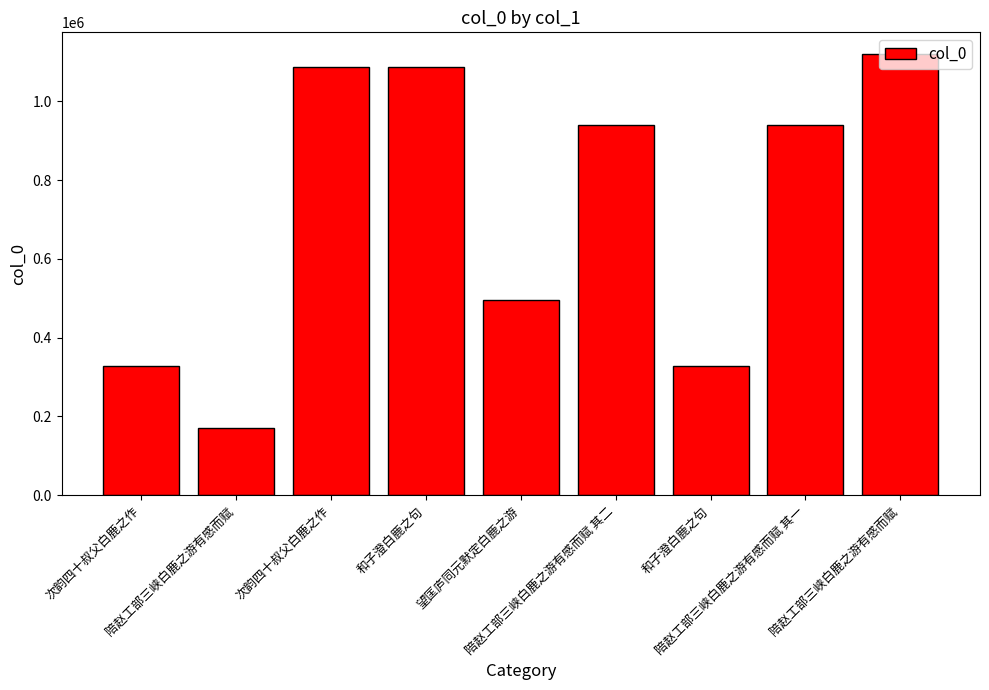

How many bars are there in total?

9